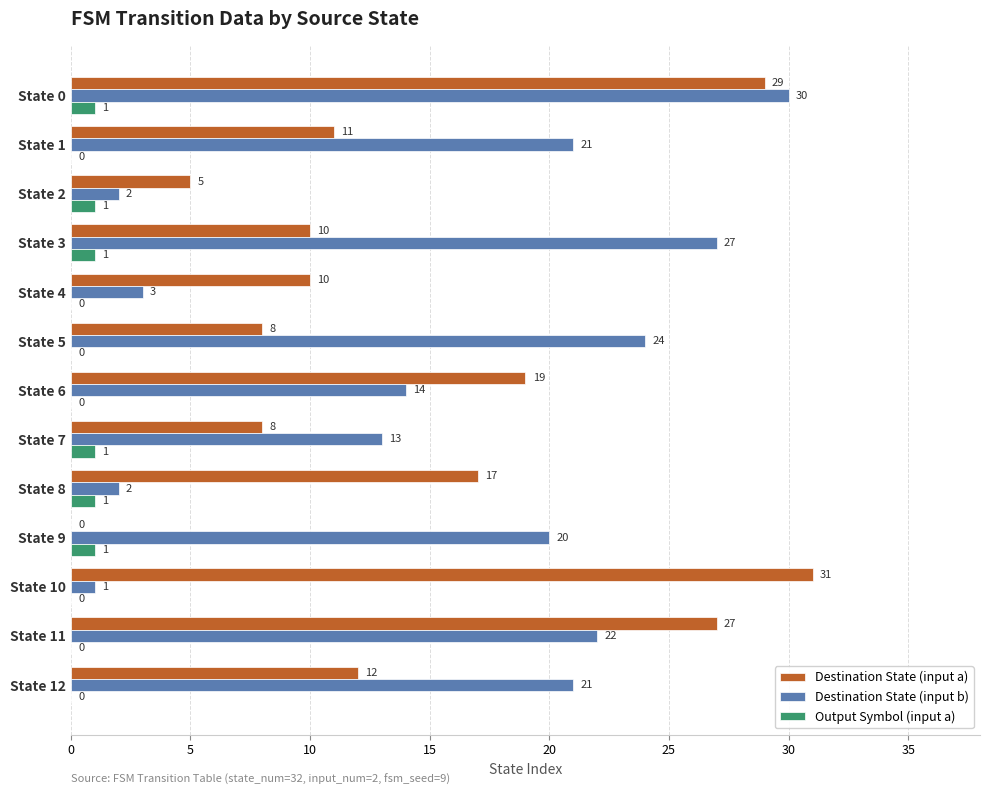

What is the total value across all series at State 7?

22